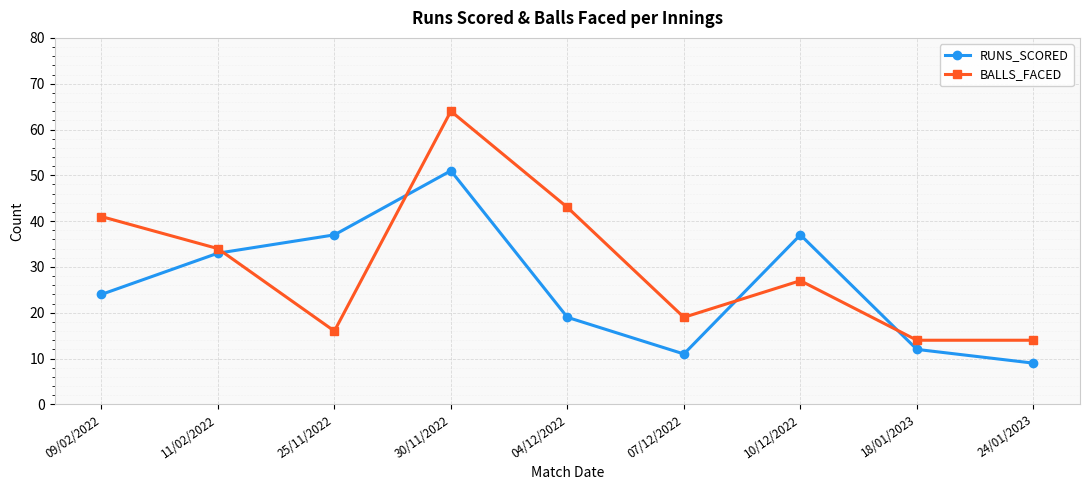

Which series has the widest spread of values?

BALLS_FACED